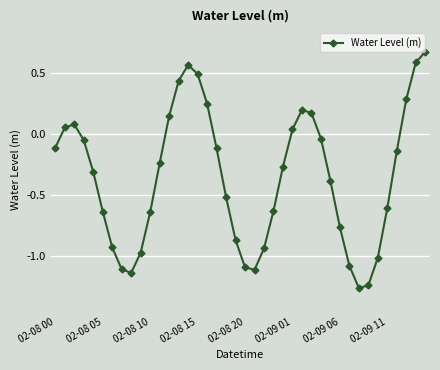

What is the difference between the maximum and second lowest values?

1.9